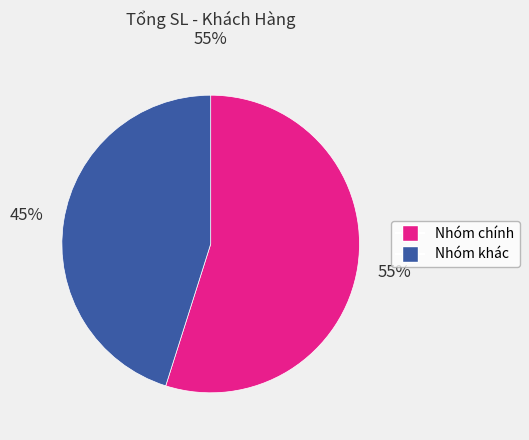

Does any single category account for the majority?

Yes